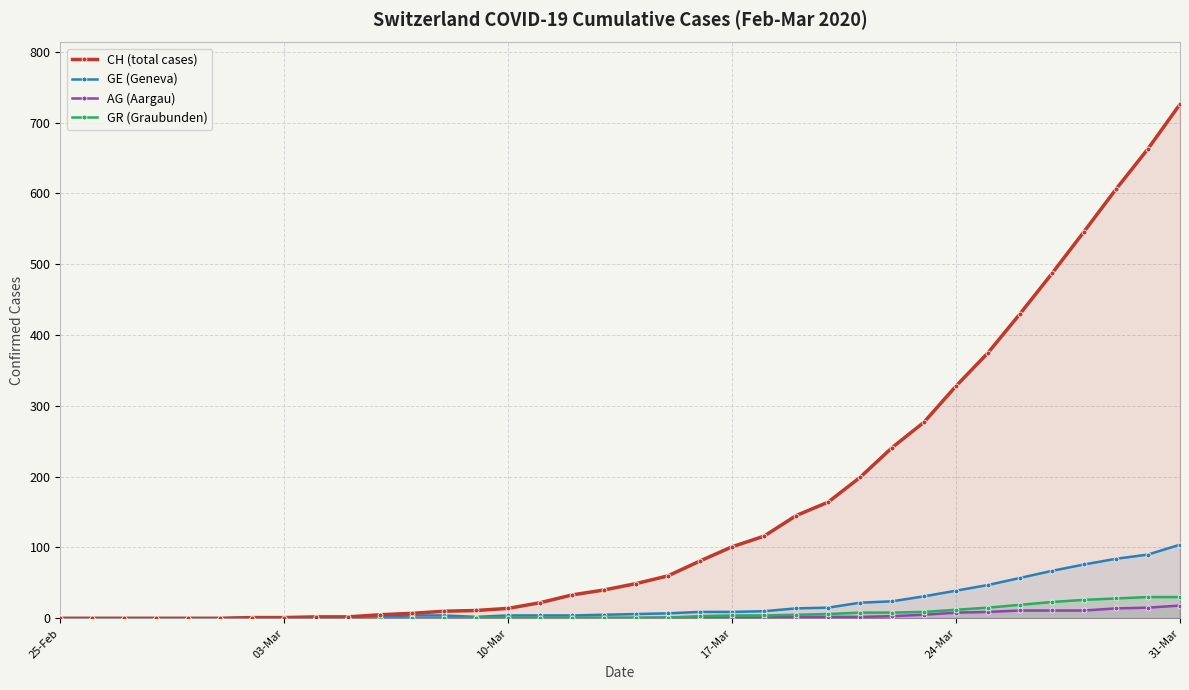

What is the average value of the GR (Graubunden) series?

7